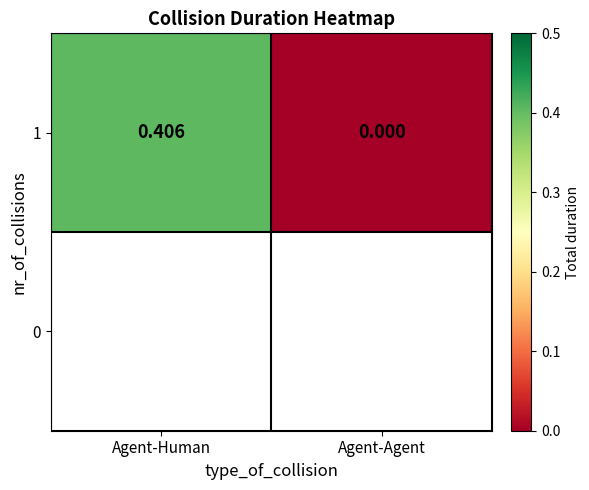

Reading right to left, what are all the values shown in this chart?

0.0	0.4